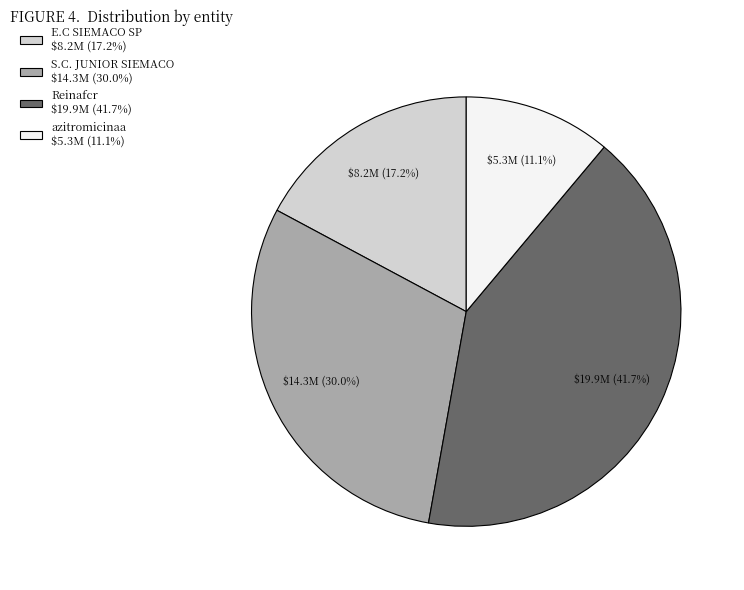

Between S.C. JUNIOR SIEMACO and Reinafcr, which is larger?

Reinafcr